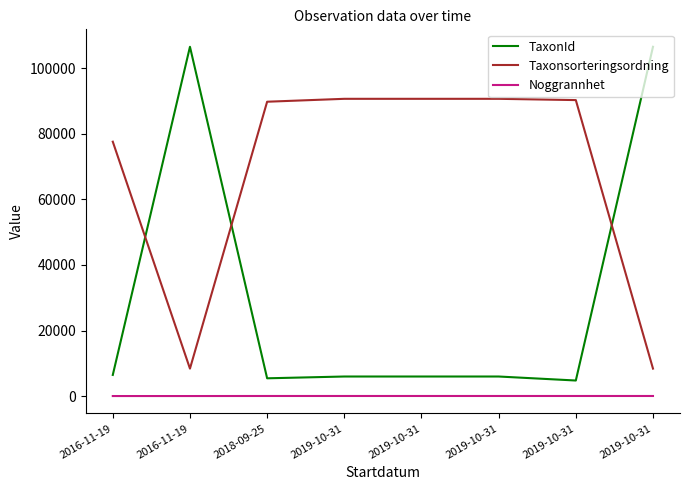

True or false: Taxonsorteringsordning and Noggrannhet intersect in this chart.

False